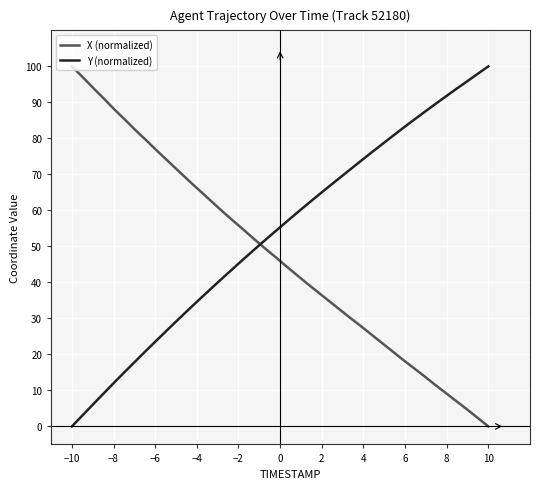

Which series has the largest total across all categories?

Y (normalized)